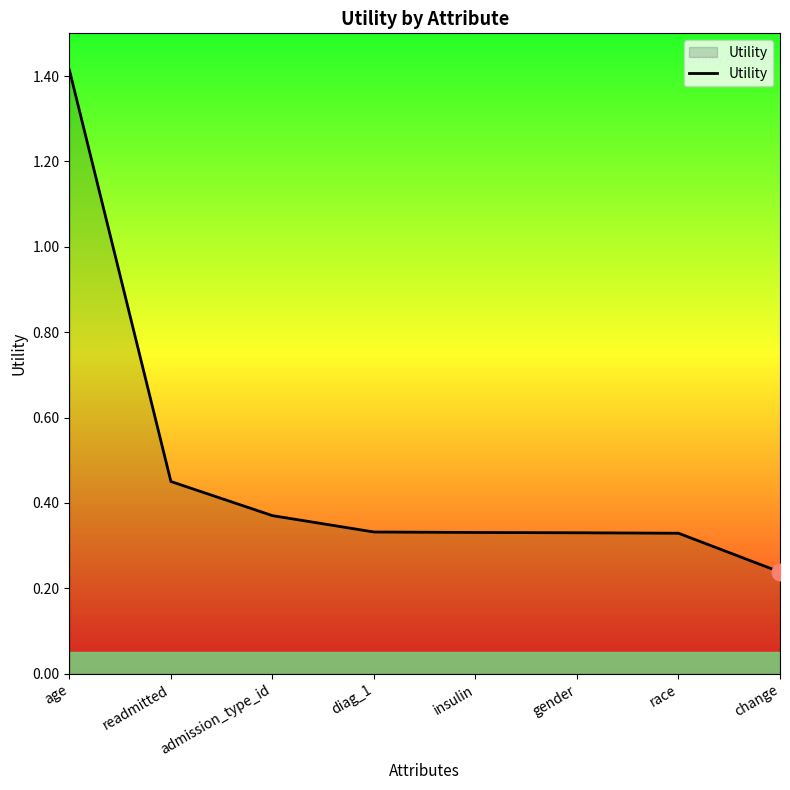

What is the change in value from readmitted to insulin?

-0.1